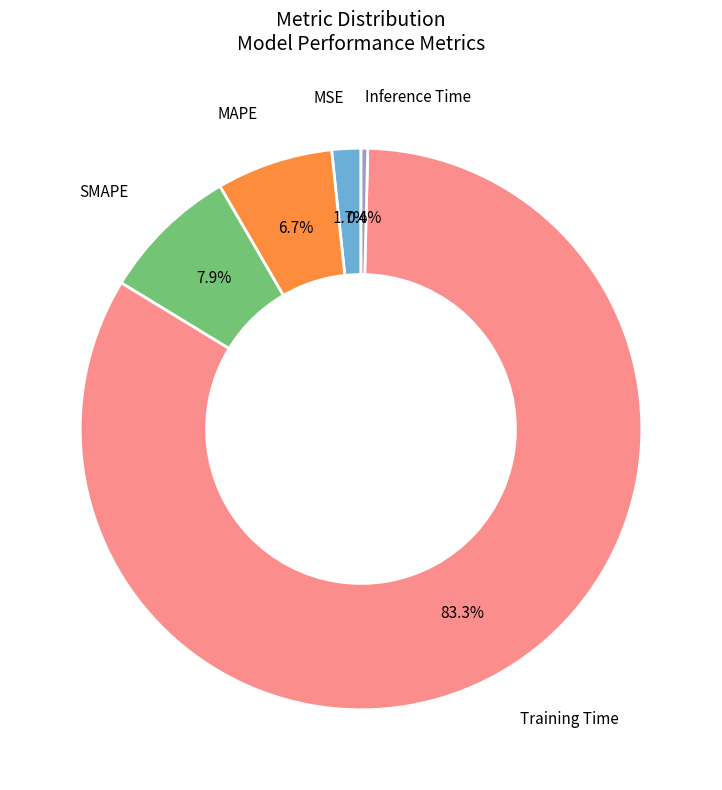

Is there any slice that represents more than half of the pie?

Yes